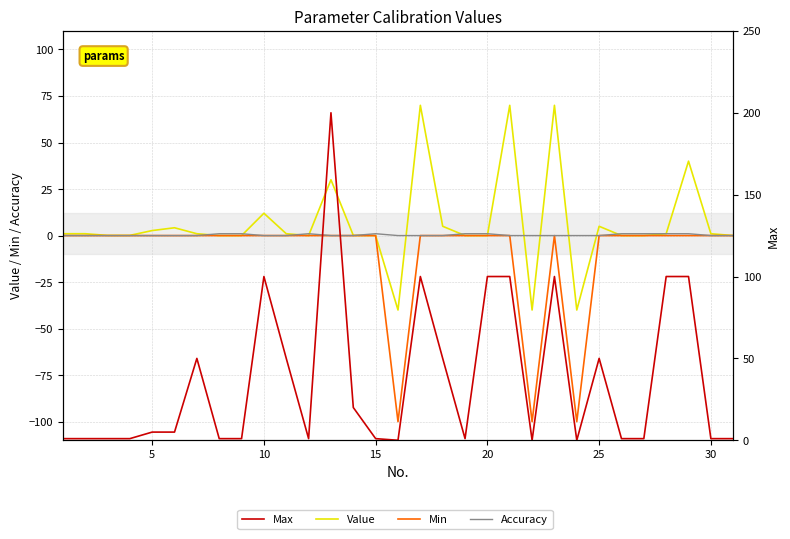

Reading left to right, transcribe all the data shown in this chart.

Value: 1.0	1.0	0.1	0.1	2.7	4.2	1.0	0.0	0.0	12.0	1.0	0.0	30.0	0.1	0.0	-40.0	70.0	5.0	0.0	0.0	70.0	-40.0	70.0	-40.0	5.0	0.0	0.0	1.0	40.0	1.0	0.0
Min: 0.0	0.0	0.0	0.0	0.0	0.0	0.0	0.0	0.0	0.0	0.0	0.0	0.0	0.0	0.0	-100.0	0.0	0.0	0.0	0.0	0.0	-100.0	0.0	-100.0	0.0	0.0	0.0	0.0	0.0	0.0	0.0
Accuracy: 0.0	0.0	0.0	0.0	0.0	0.0	0.0	1.0	1.0	0.0	0.0	1.0	0.0	0.0	1.0	0.0	0.0	0.0	1.0	1.0	0.0	0.0	0.0	0.0	0.0	1.0	1.0	1.0	1.0	0.0	0.0
Max: 1.0	1.0	1.0	1.0	5.0	5.0	50.0	1.0	1.0	100.0	50.0	1.0	200.0	20.0	1.0	0.0	100.0	50.0	1.0	100.0	100.0	0.0	100.0	0.0	50.0	1.0	1.0	100.0	100.0	1.0	1.0